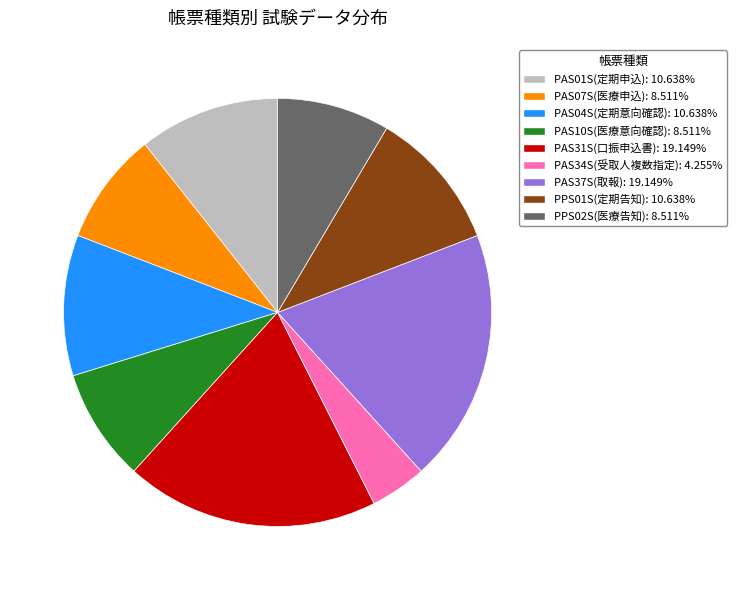

Approximately how many times larger is the value at PAS01S(定期申込): 10.638% compared to PAS37S(取報): 19.149%?

0.6